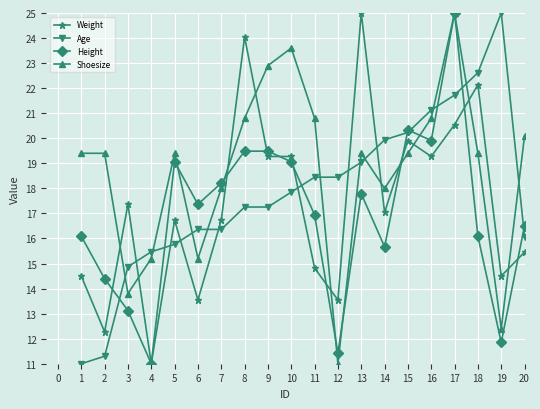

The value of Height at 18 is 16.1. True or false?

True